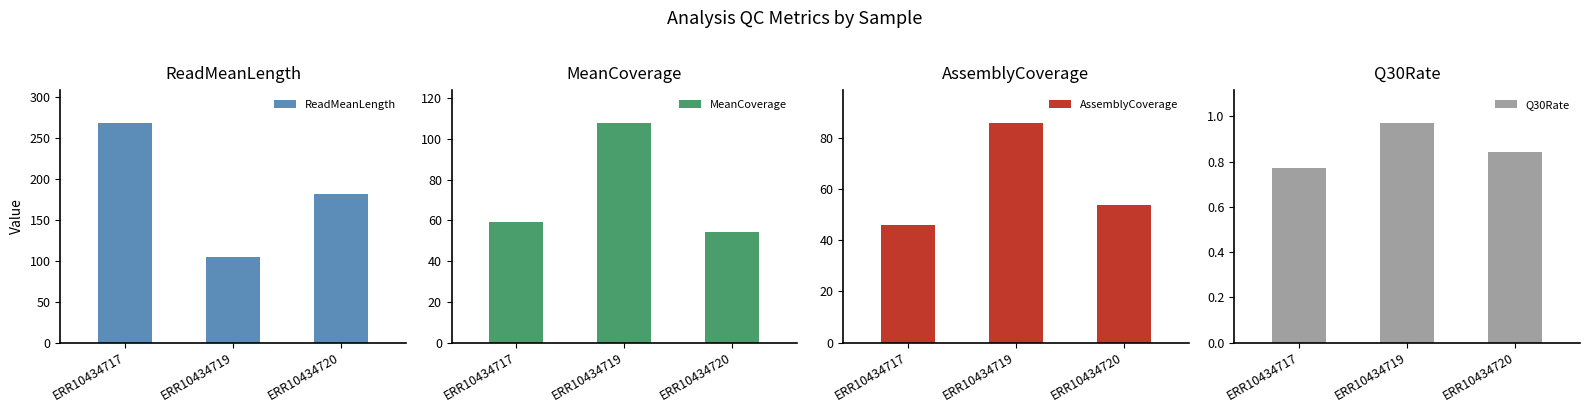

The MeanCoverage series shows 59.0 at ERR10434717. True or false?

True